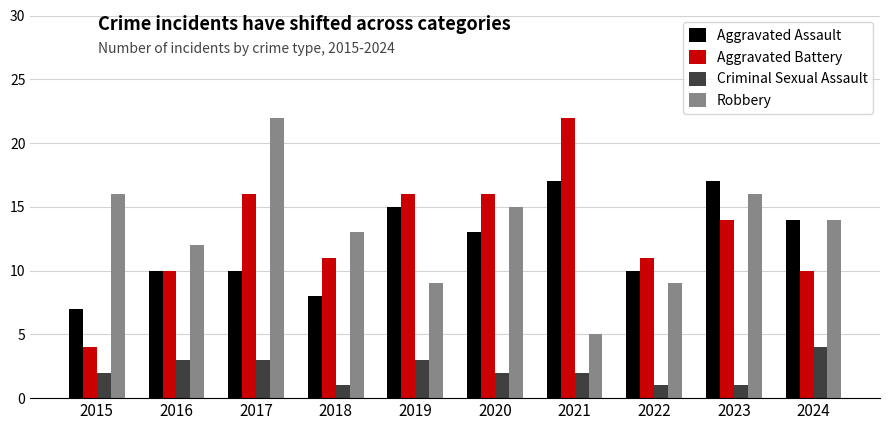

Is it true that Robbery equals 12 at 2016?

True